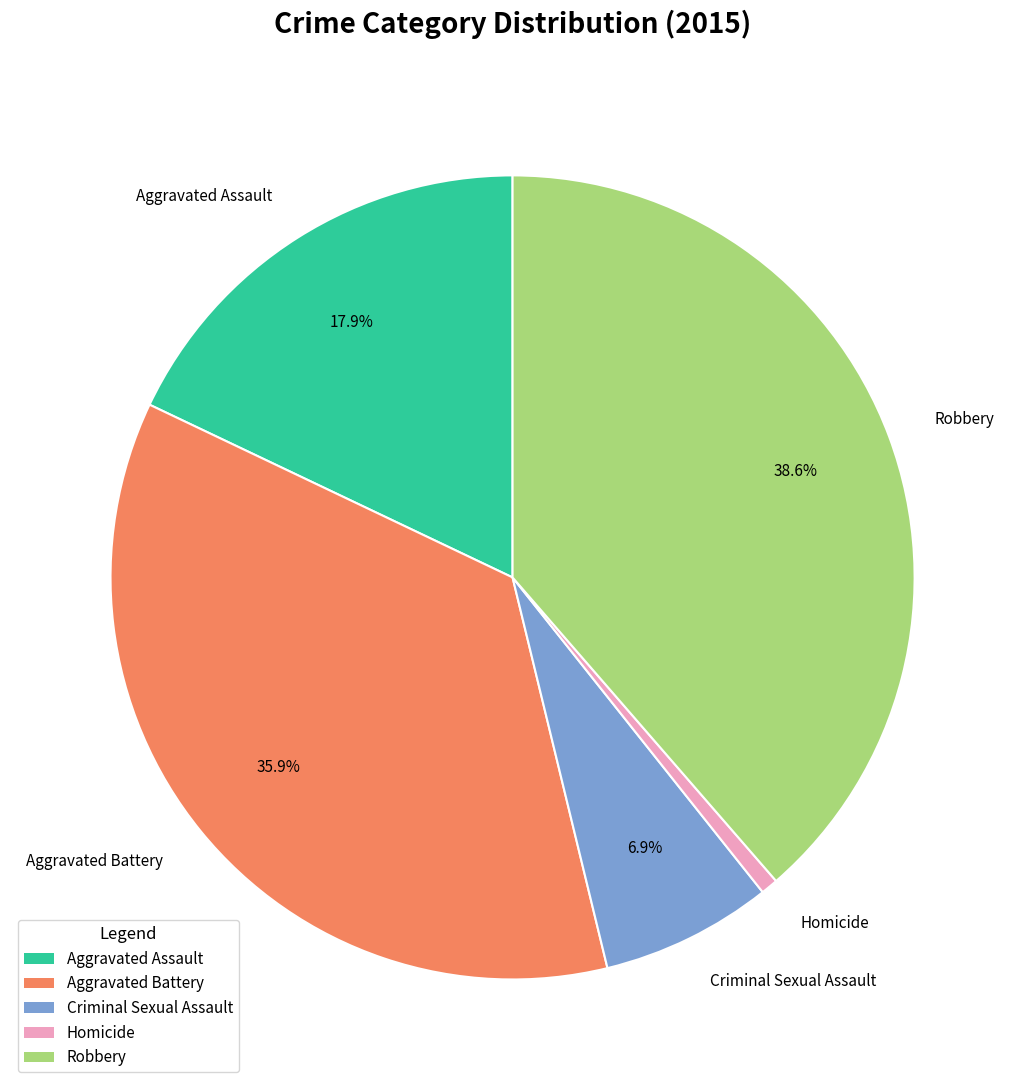

How many slices are in this pie chart?

5